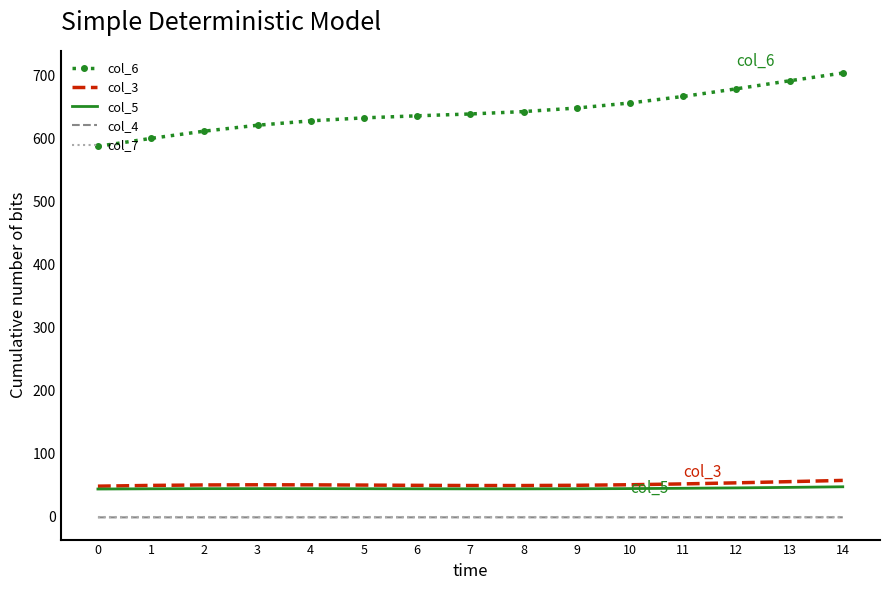

Is it true that col_6 equals 704.3 at 14?

True